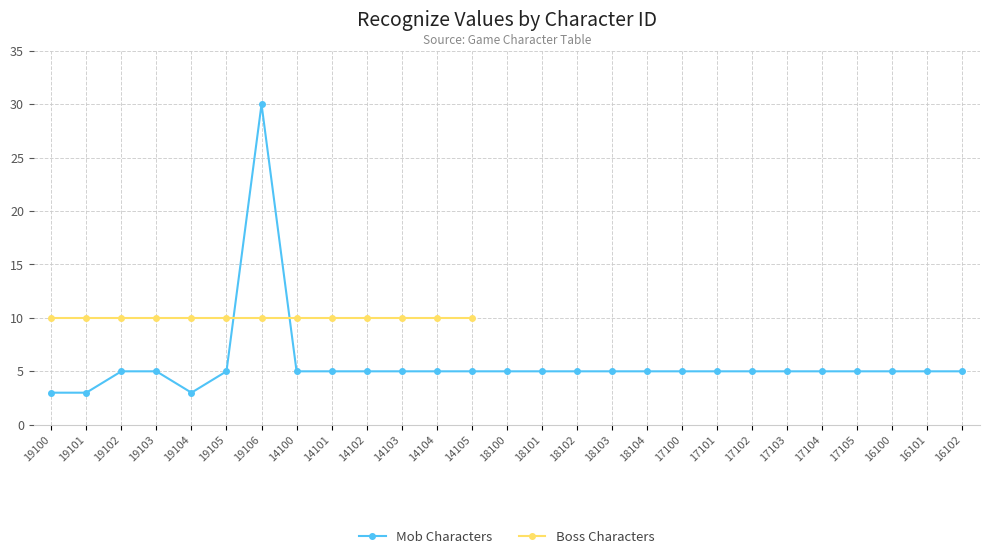

What is the maximum value for Mob Characters?

30